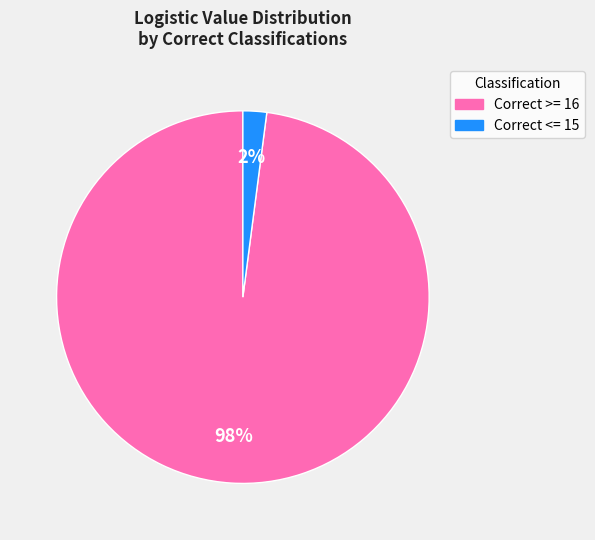

Which has a higher value, Correct >= 16 or Correct <= 15?

Correct >= 16